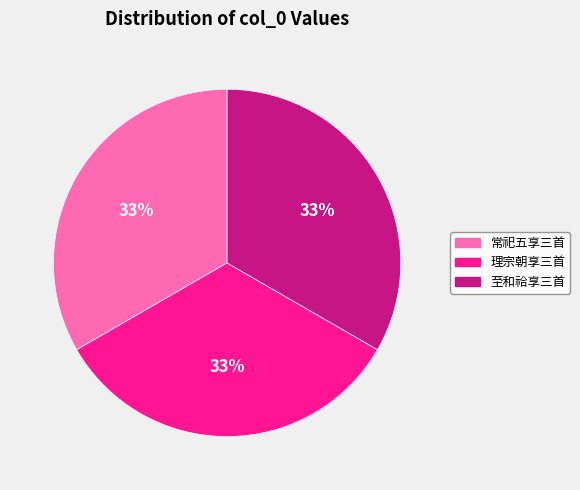

Does any single category account for the majority?

No